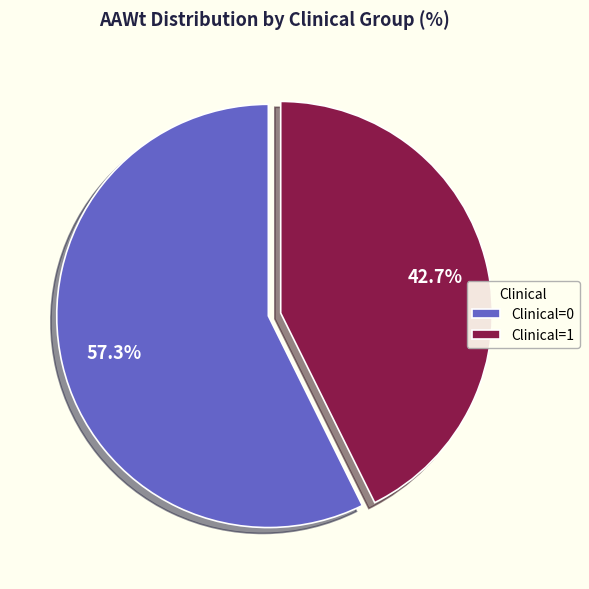

How many segments does this pie chart have?

2